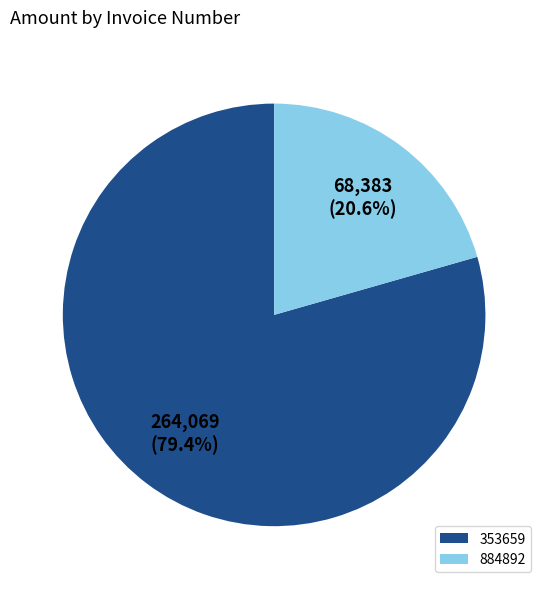

Which slice is the largest?

353659